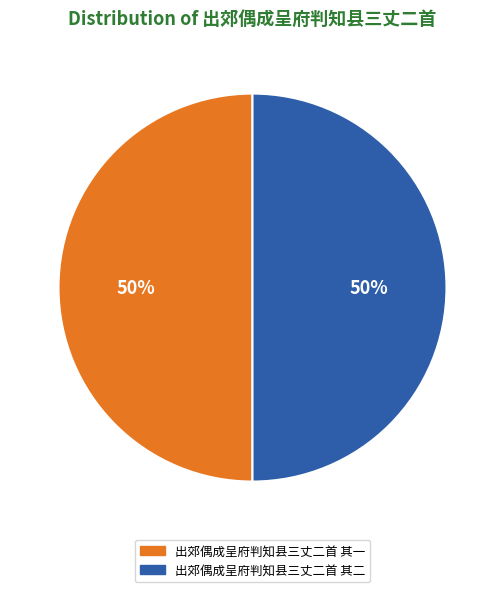

How many segments does this pie chart have?

2